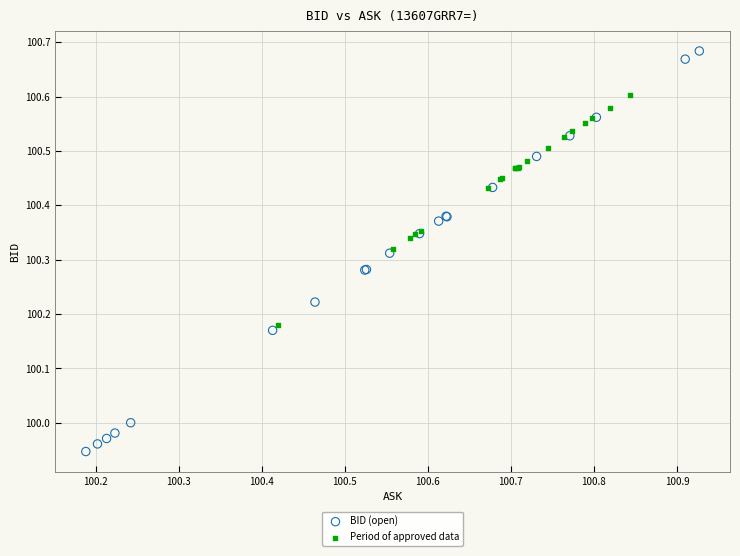

Which series has the largest Y range (max minus min)?

BID (open)